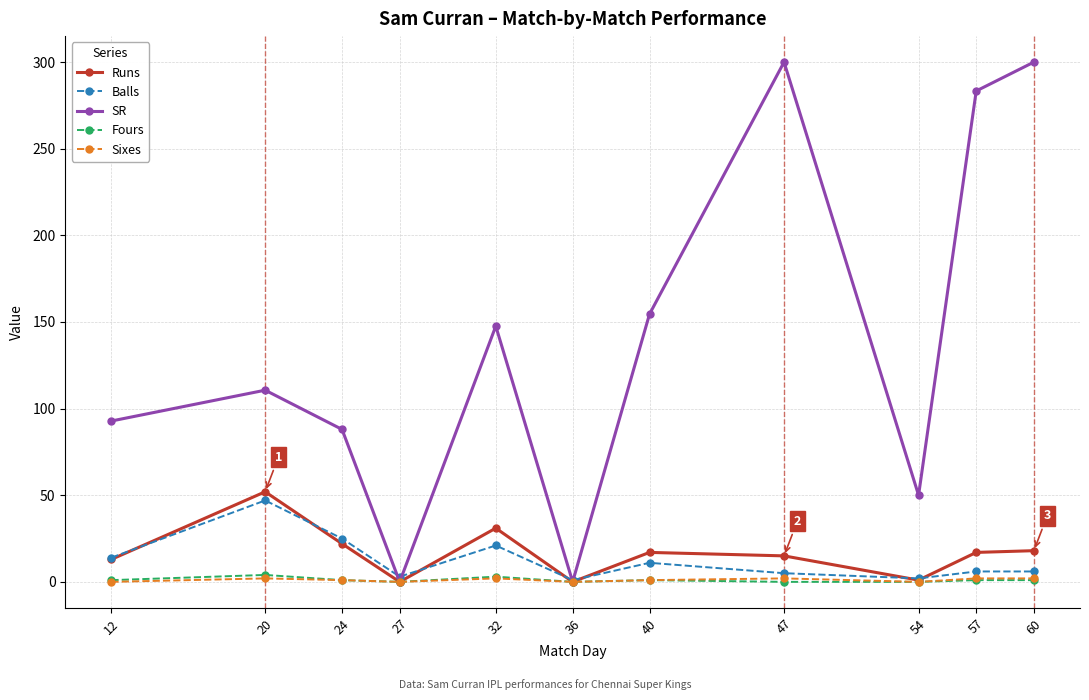

Which series has the largest total across all categories?

SR